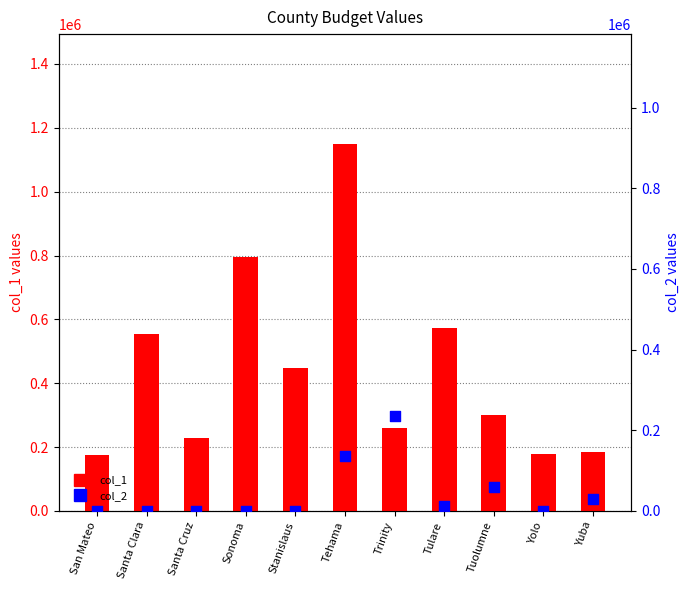

Which series contains the highest Y value?

col_1